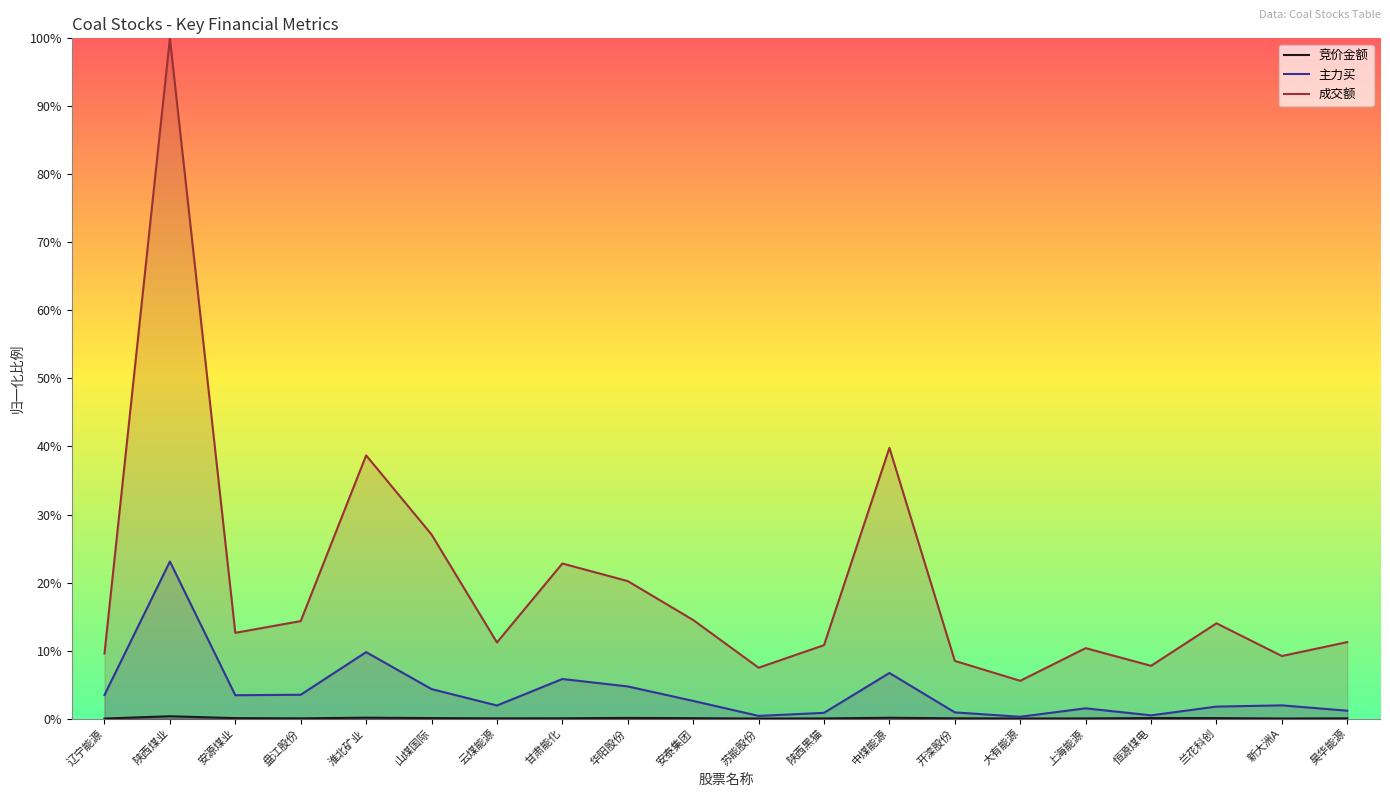

Where is the first local minimum for 竞价金额?

盘江股份